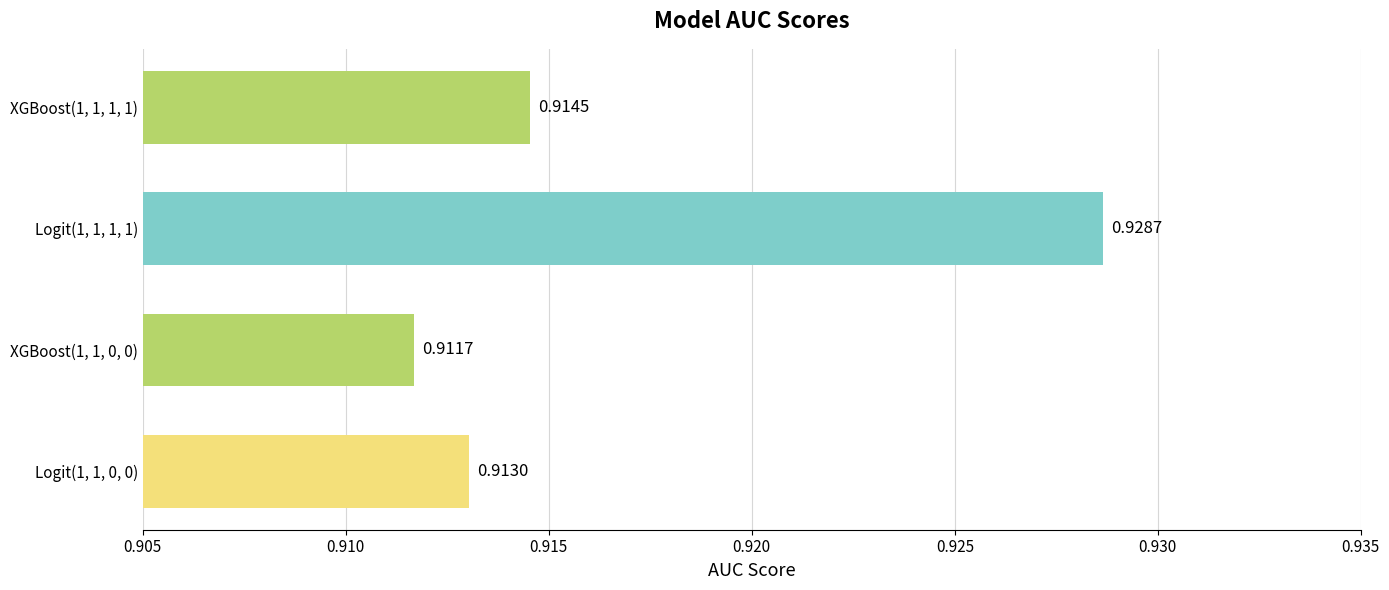

Does the chart contain stacked bars?

No